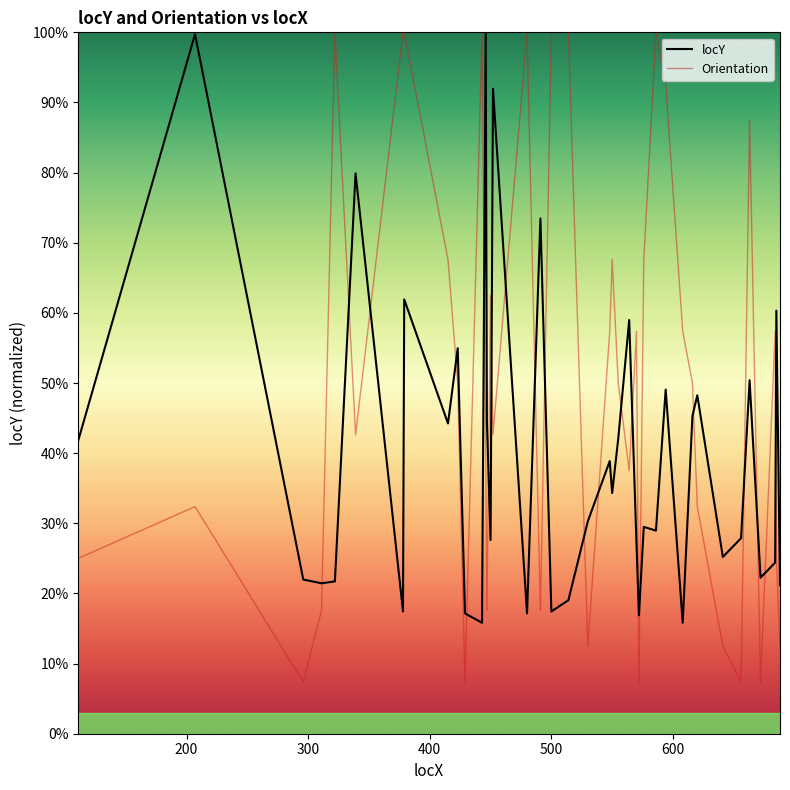

What is the difference between the second highest and second lowest values in the locY series?

83.9